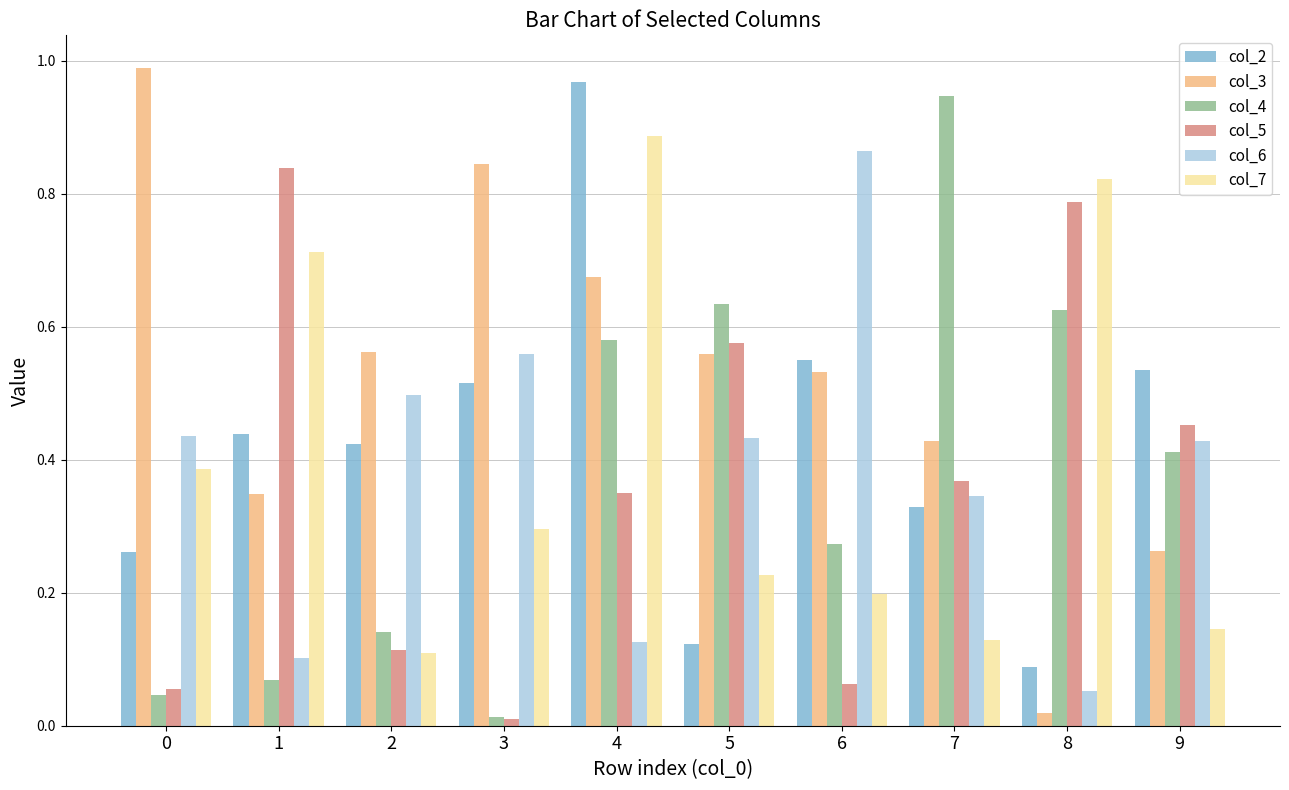

Which series changed the most between 0 and 9?

col_3